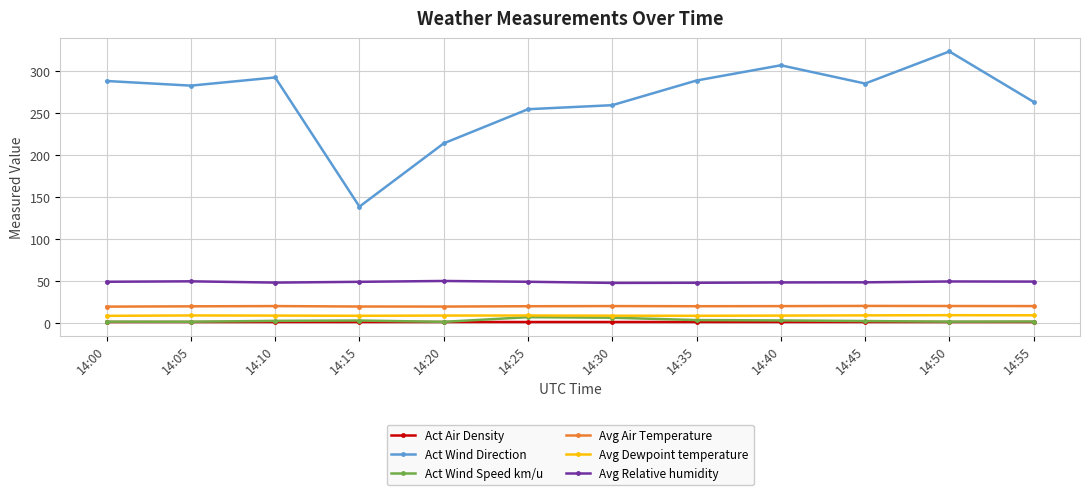

True or false: Act Air Density has a value of 1.2 at 14:40.

True